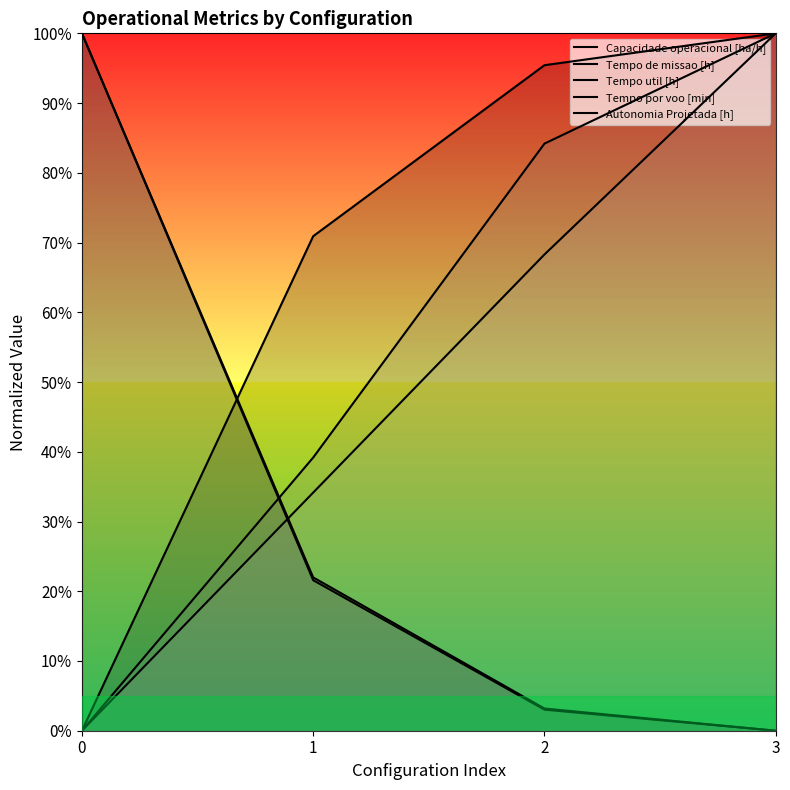

Reading right to left, transcribe all the data shown in this chart.

Capacidade operacional [ha/h]: 100.0	95.4	70.9	0.0
Tempo de missao [h]: 0.0	3.2	22.0	100.0
Tempo util [h]: 0.0	3.0	21.6	100.0
Tempo por voo [min]: 100.0	84.2	39.2	0.0
Autonomia Projetada [h]: 100.0	68.3	34.1	0.0